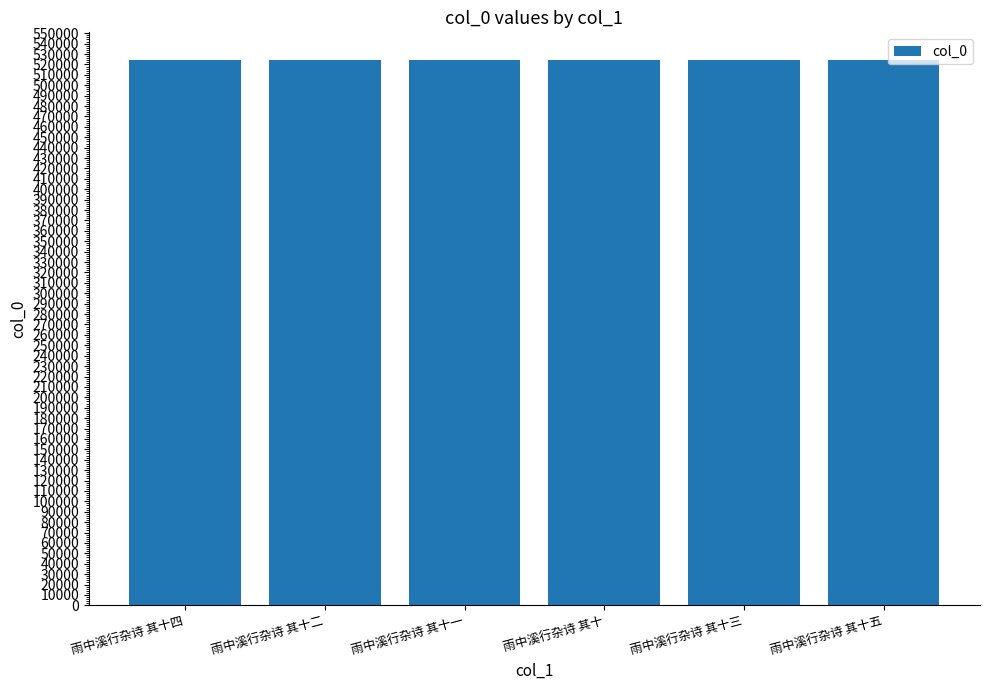

What is the sum of the values at 雨中溪行杂诗 其十二 and 雨中溪行杂诗 其十四?

1049290